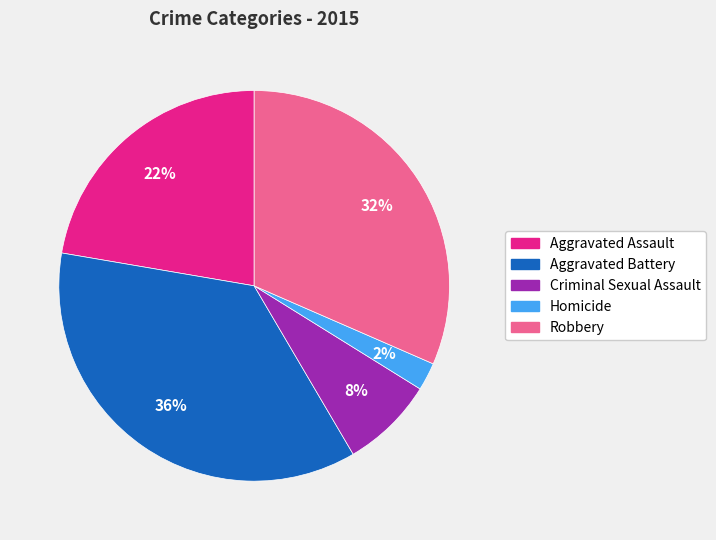

Count the number of slices in the pie.

5